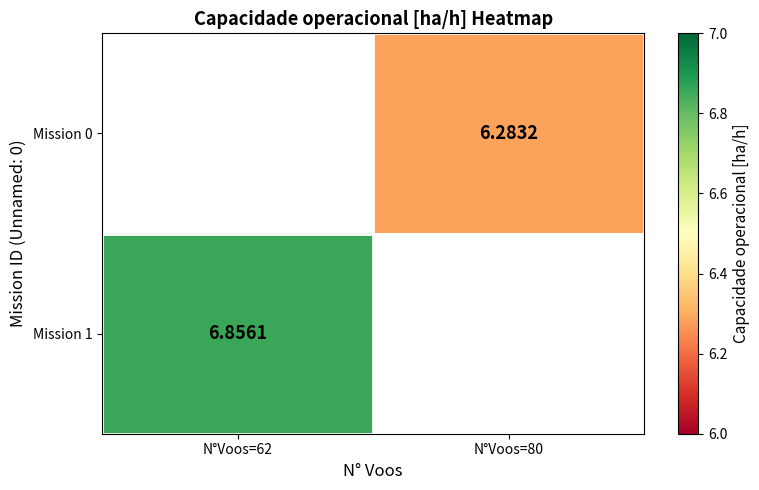

Where does the Mission 0 series first go above 6?

N°Voos=80